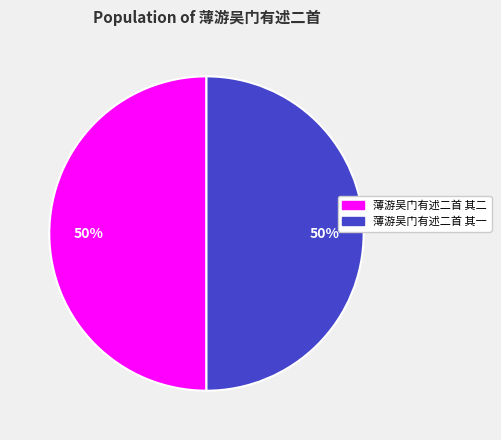

Do 薄游吴门有述二首 其二 and 薄游吴门有述二首 其一 together represent more than half of the pie?

Yes